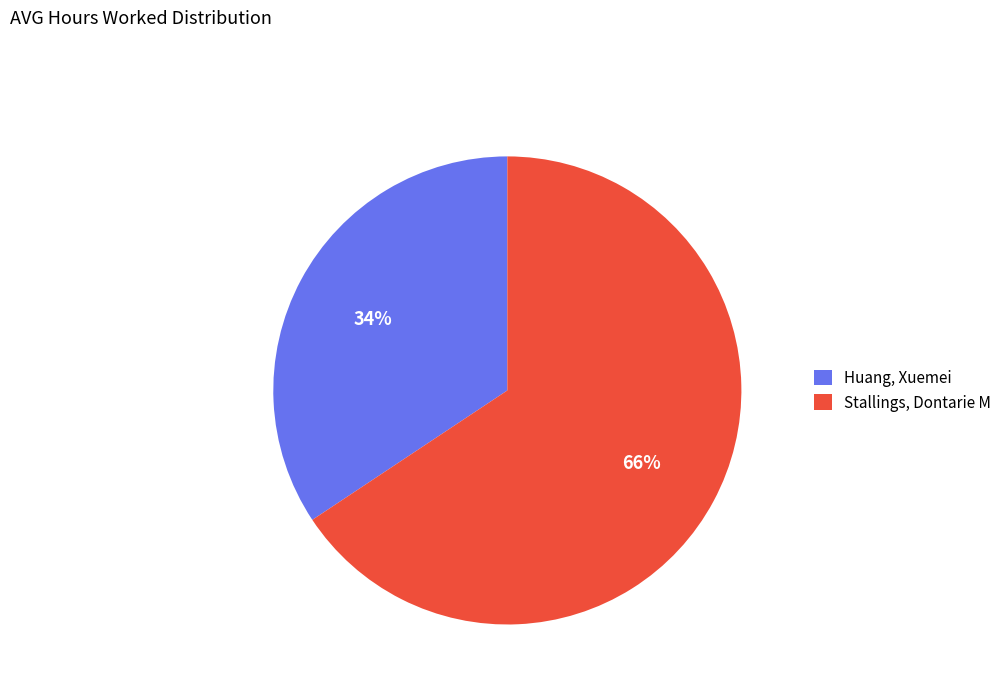

To the nearest percent, what percentage of the pie is Huang, Xuemei?

34%